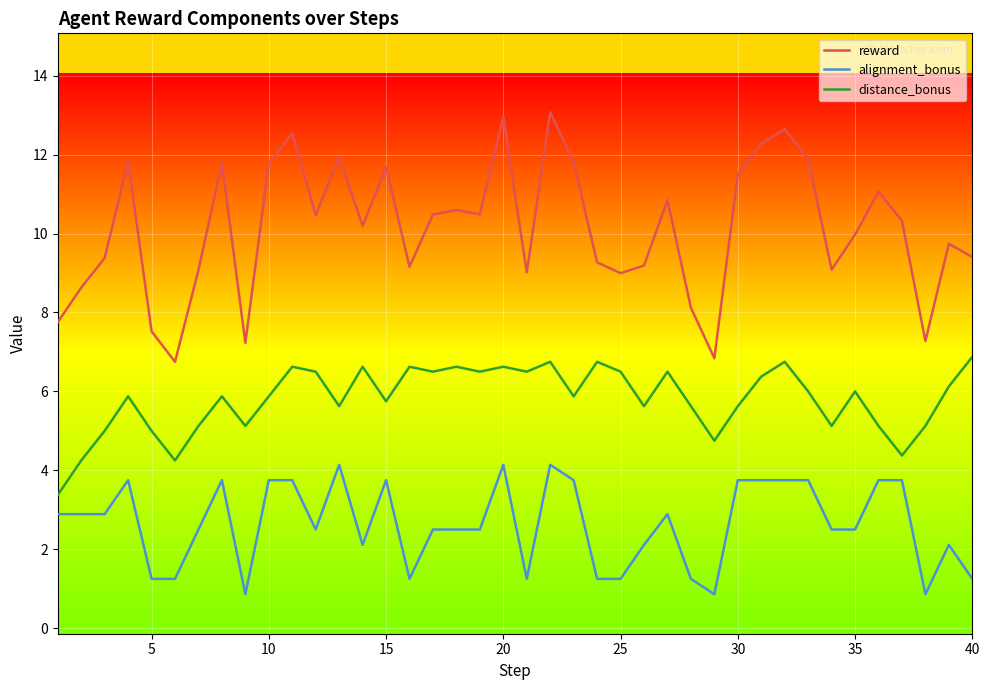

What is the difference between the maximum and minimum values in the distance_bonus series?

3.5